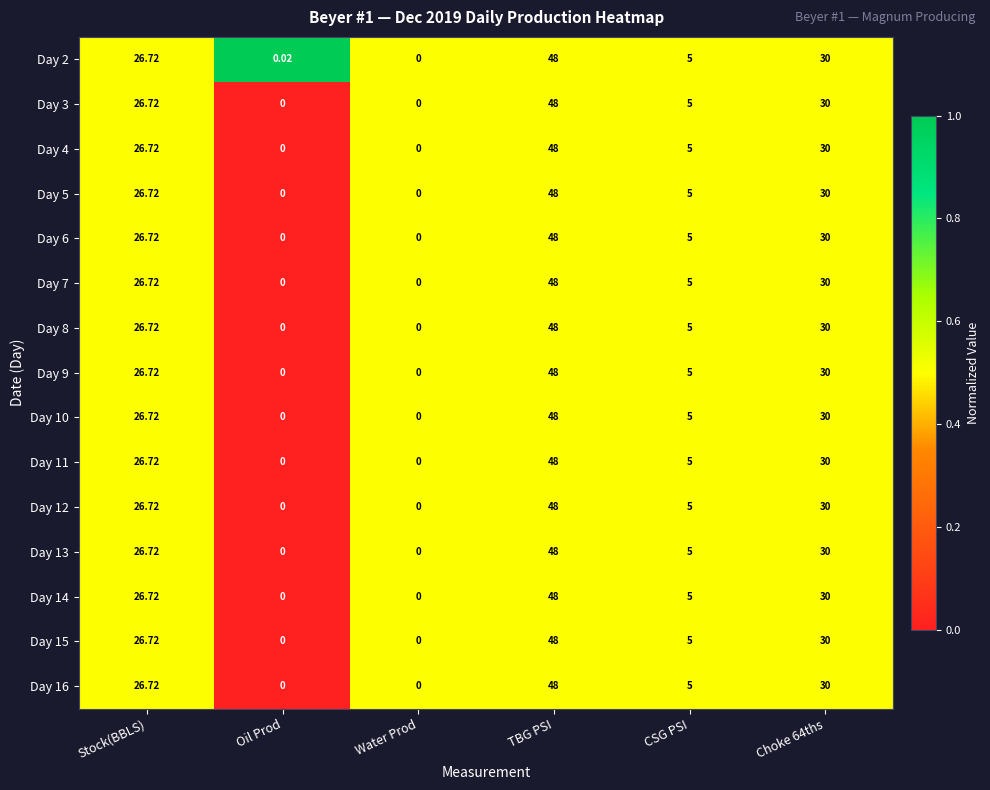

Which category has the highest value across all series?

TBG PSI